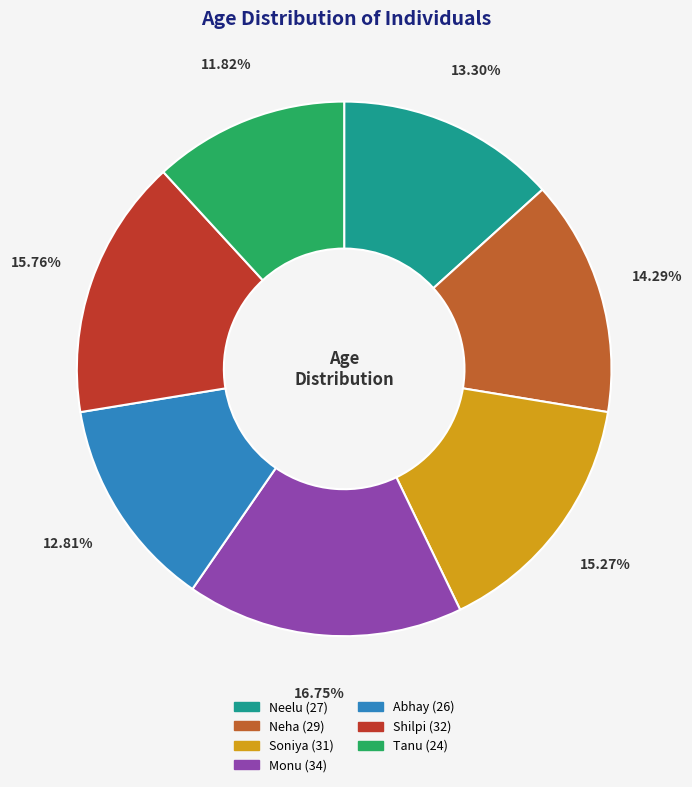

Is Monu the majority of the pie?

No